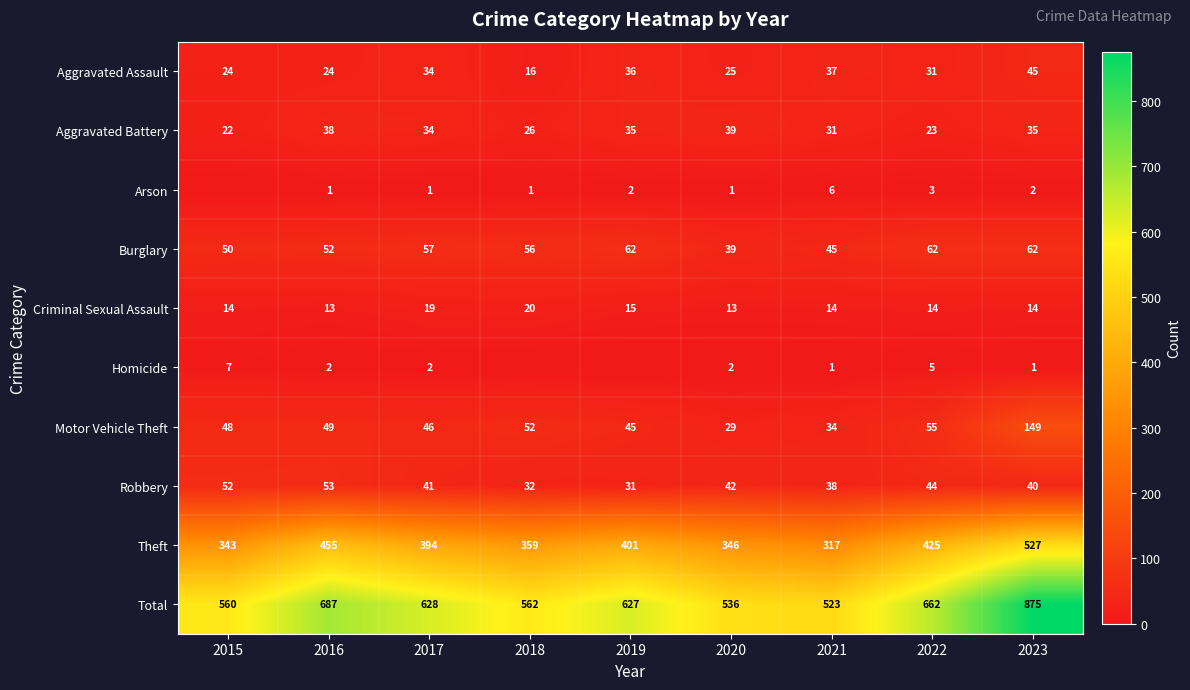

At which label does Criminal Sexual Assault reach its peak?

2018